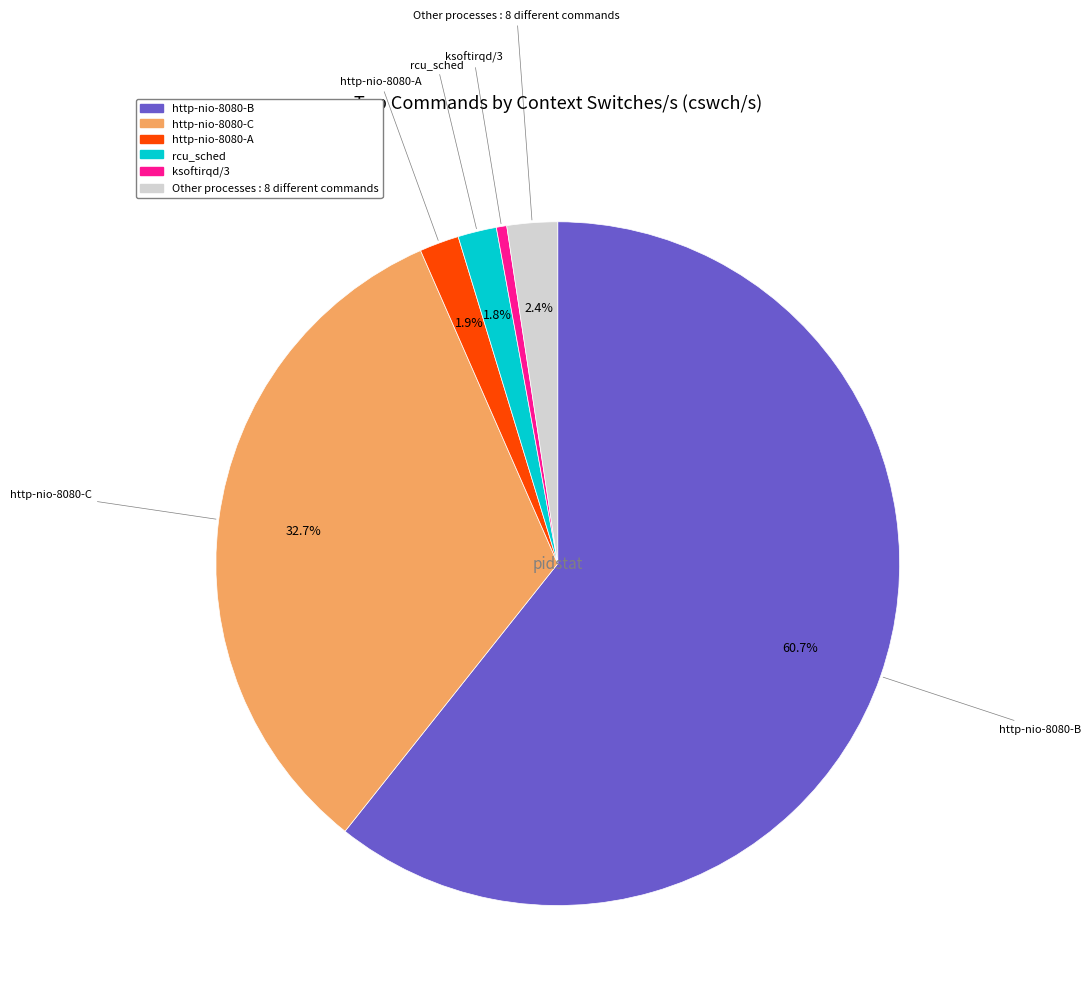

To the nearest percent, what is the average slice percentage?

17%